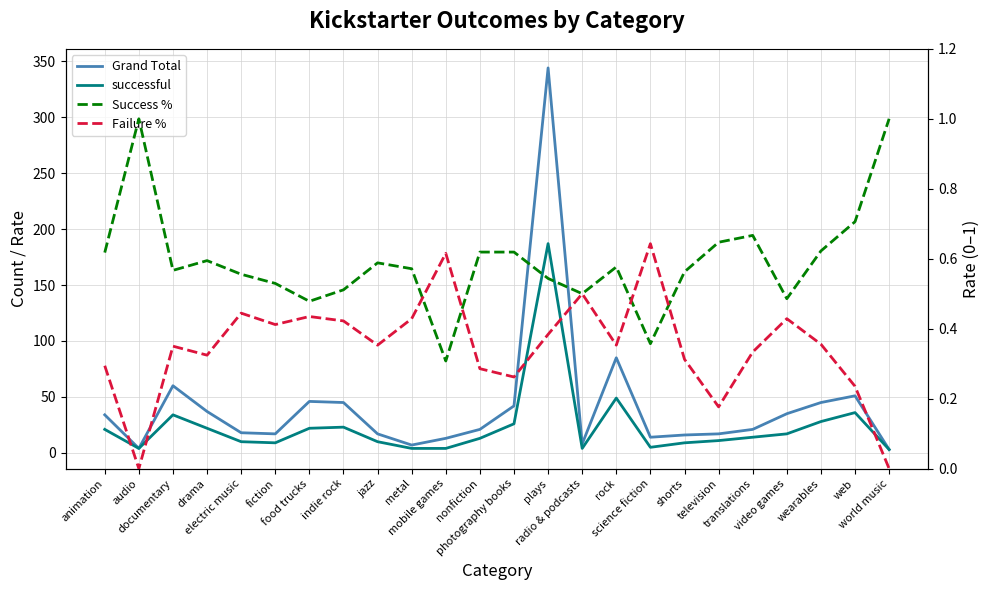

Which series has the largest total across all categories?

Grand Total